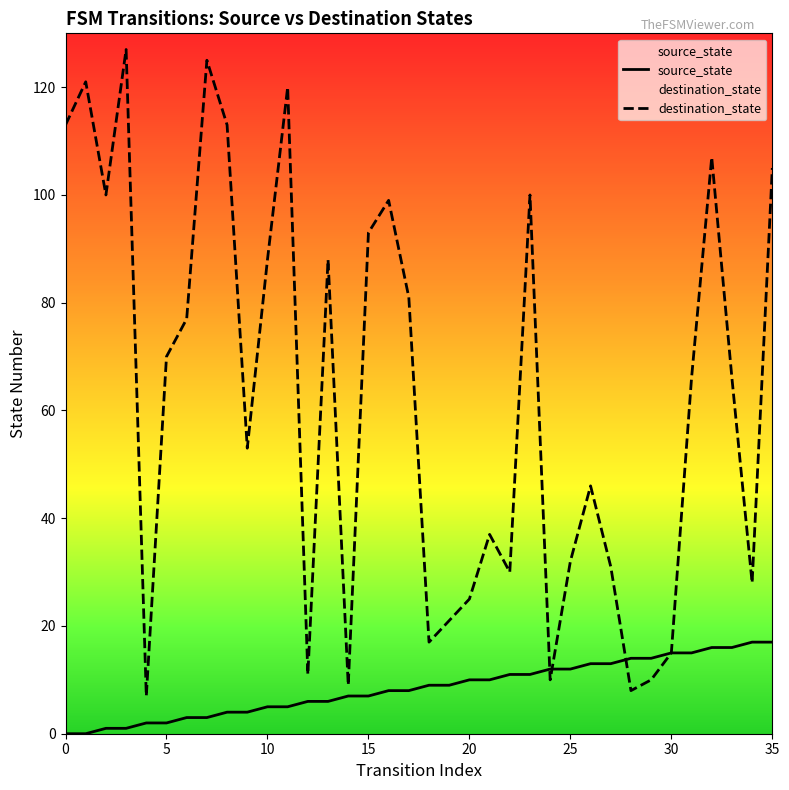

Rank the series by their maximum value, from highest to lowest.

destination_state, source_state